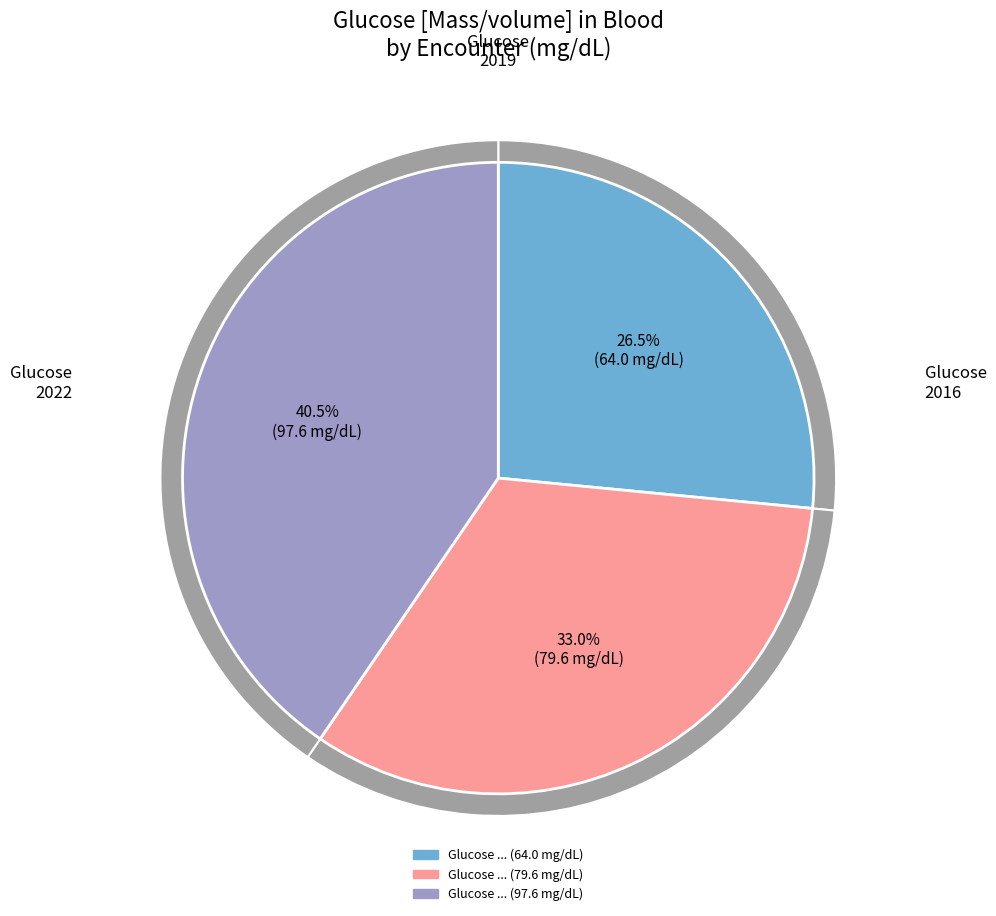

Combined, do dc8590b3-2f9b-ff8a-466b-e4c9797829d7 and 2528adf0-7c6d-436b-ee1a-db9e802b38b0 account for over 50%?

Yes